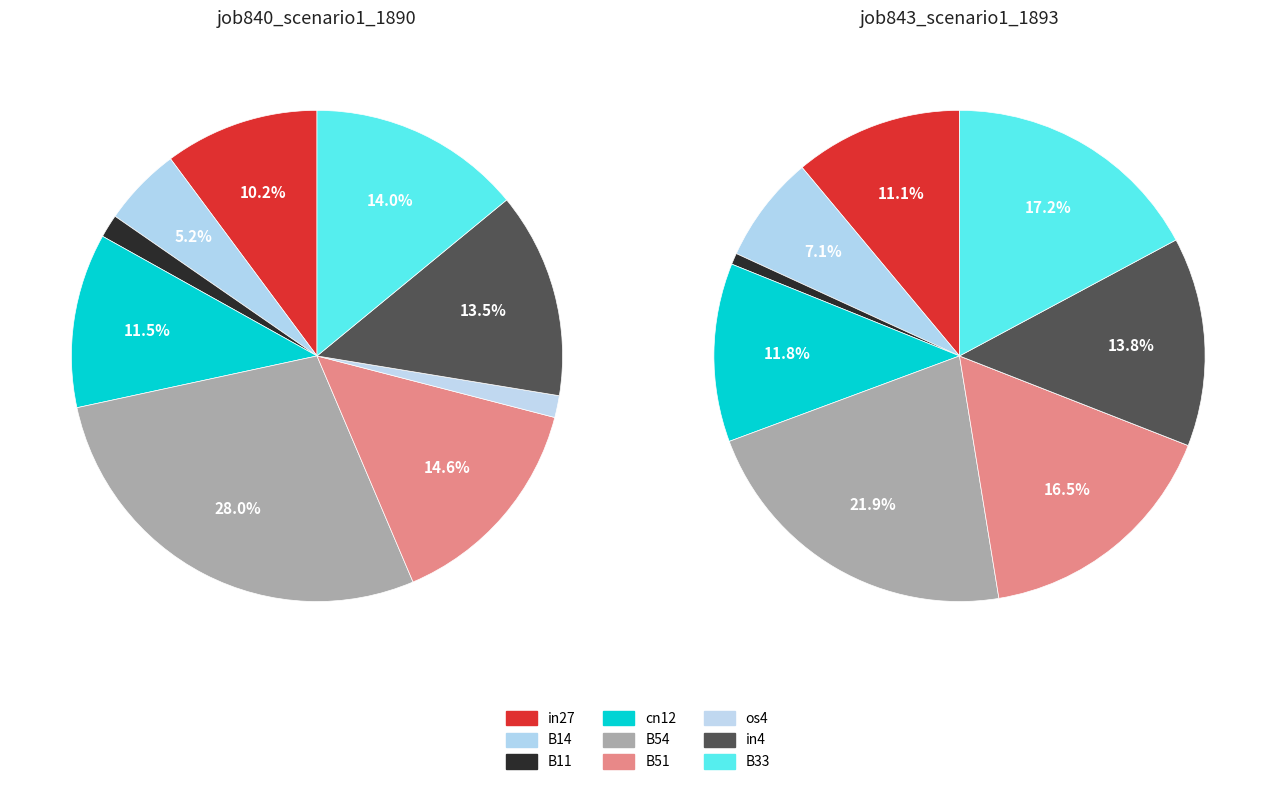

Is it true that B33 is 14% of the pie?

True